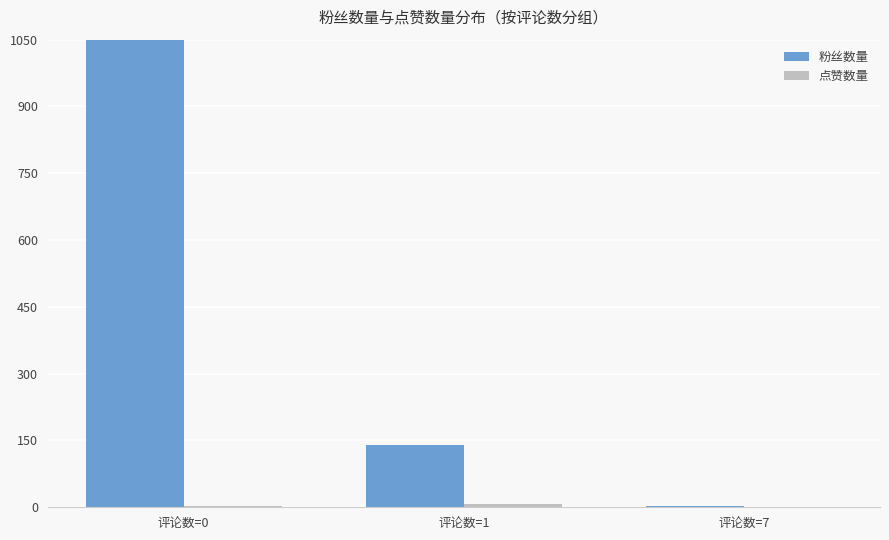

Rank the series by their maximum value, from lowest to highest.

点赞数量, 粉丝数量